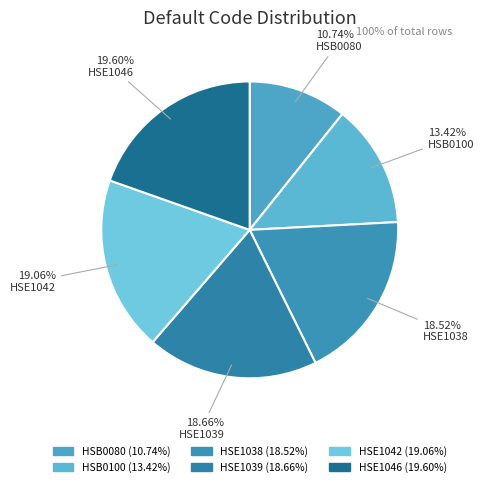

Between HSE1042 and HSB0100, which is larger?

HSE1042